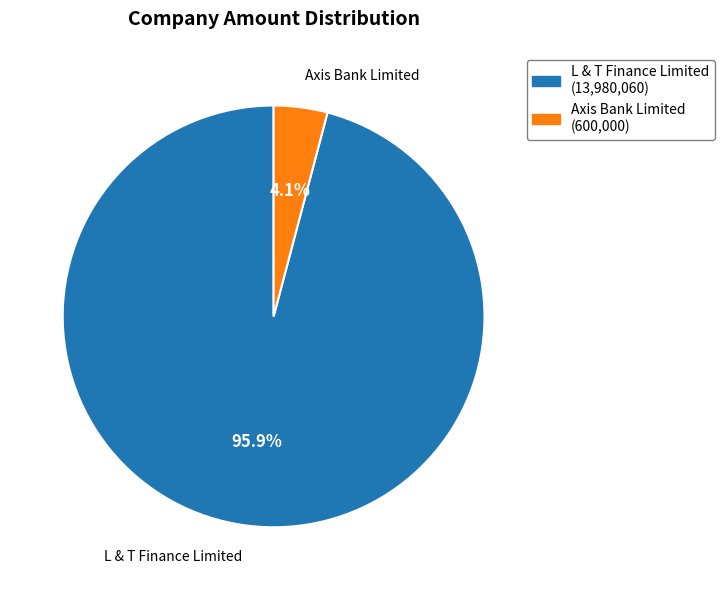

Between L & T Finance Limited and Axis Bank Limited, which is larger?

L & T Finance Limited